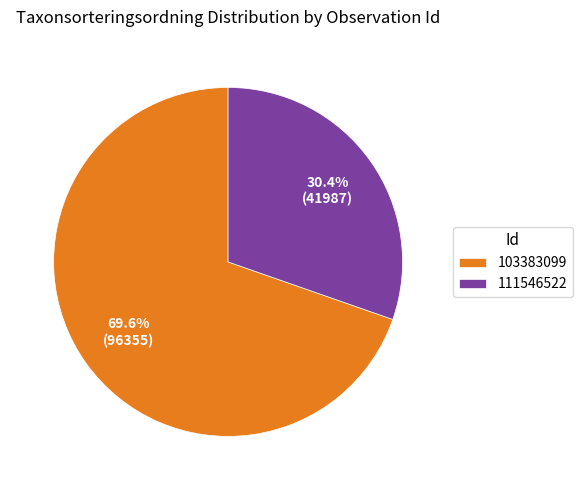

To the nearest percent, what percentage of the pie is 103383099?

70%